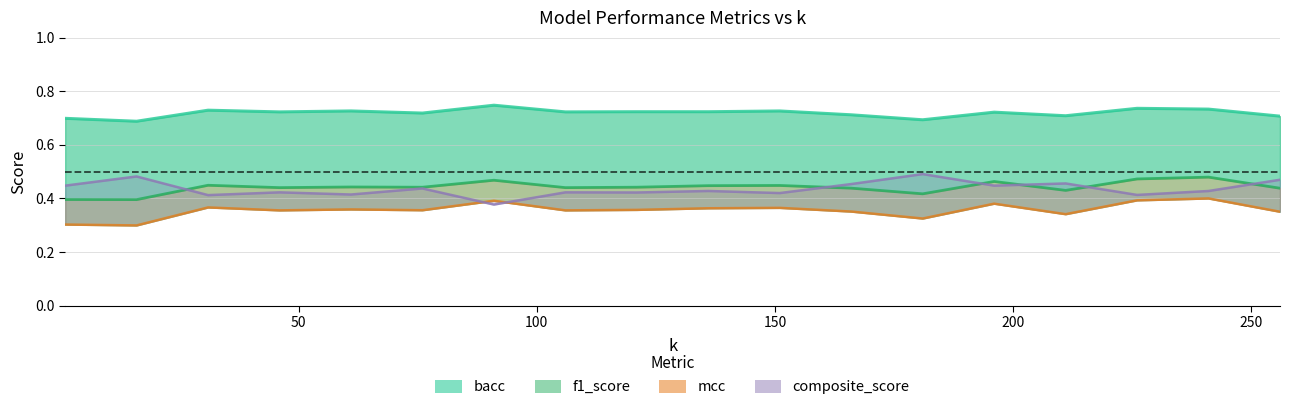

Between 166 and 226, which series saw the biggest shift?

mcc